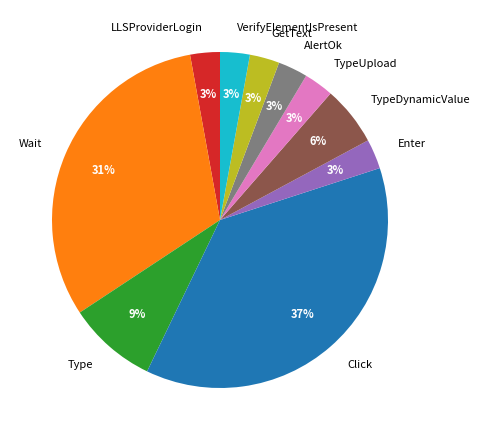

What is the largest slice in the pie chart?

Click